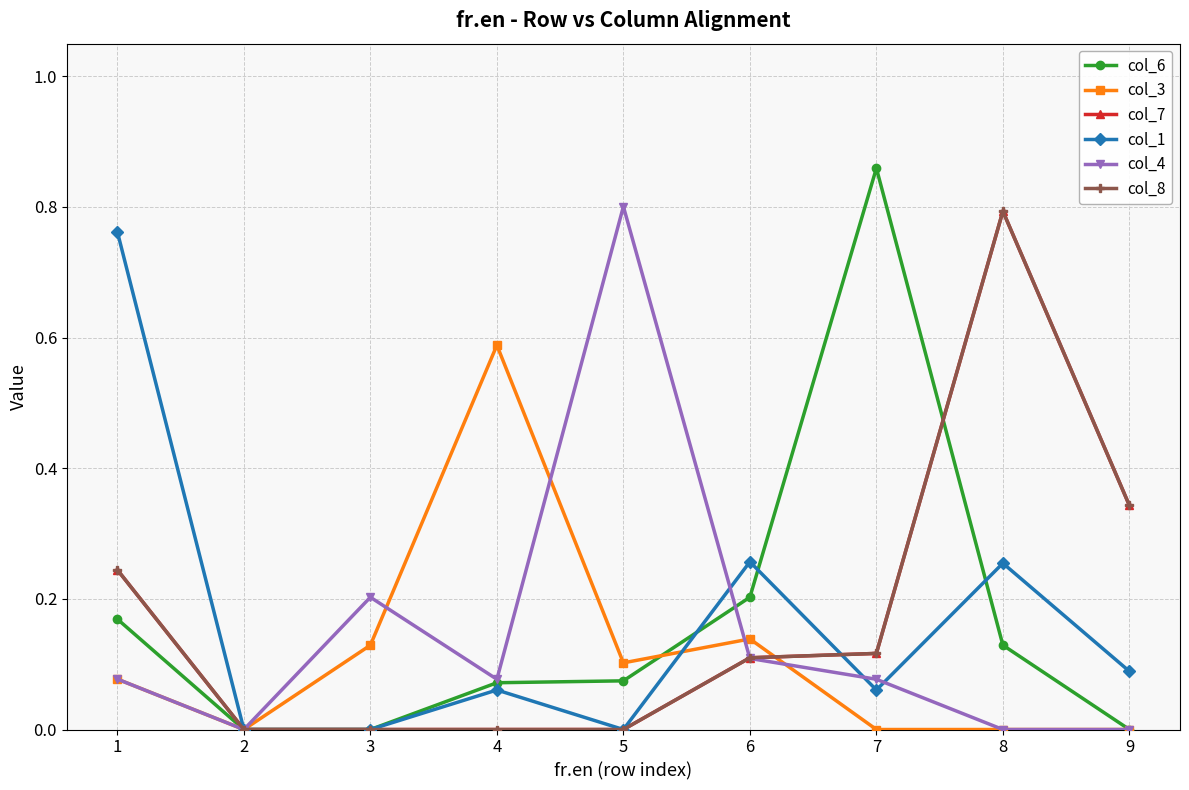

Does the chart have visible grid lines?

Yes